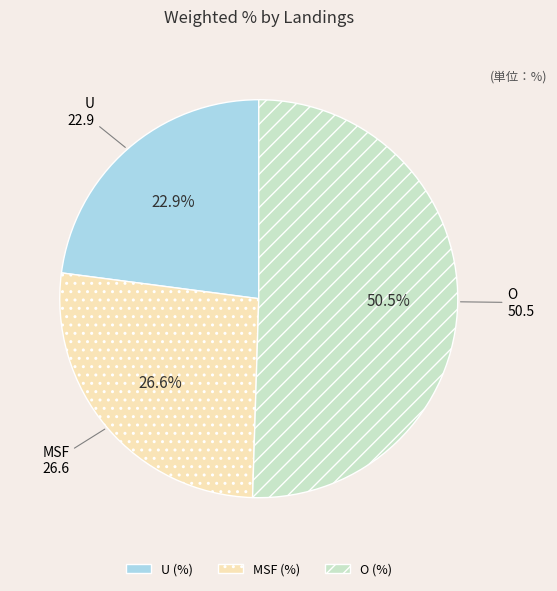

Which category has the biggest portion of the pie?

O (%)